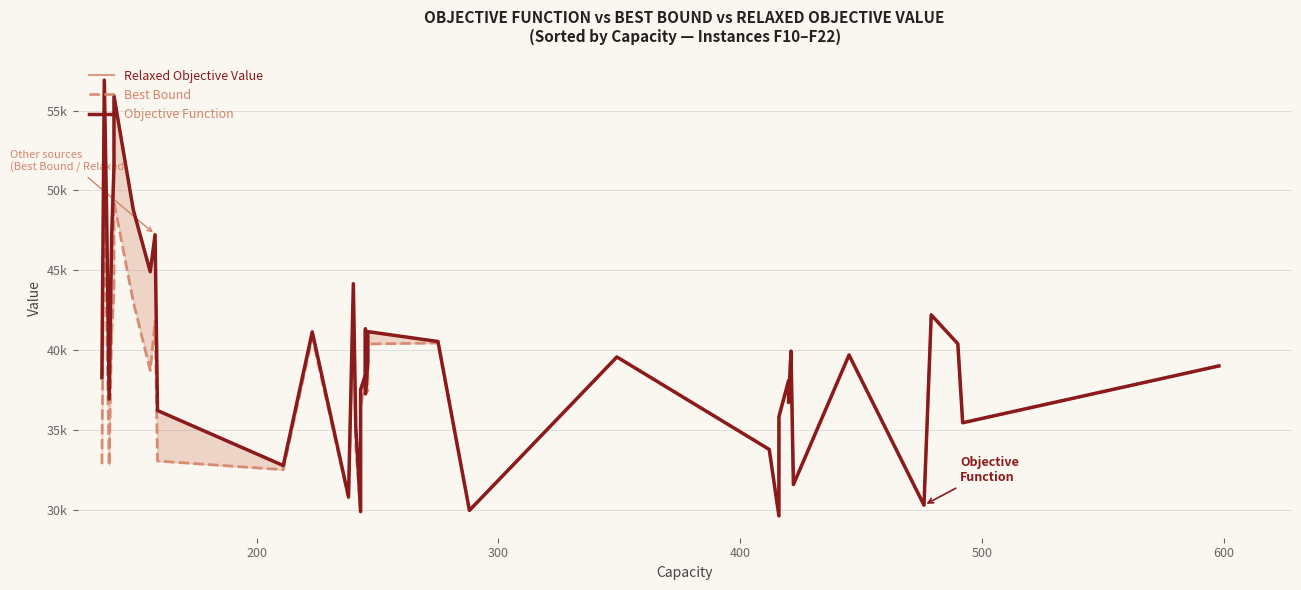

In Relaxed Objective Value, how many points are higher than both neighbors (excluding endpoints)?

12